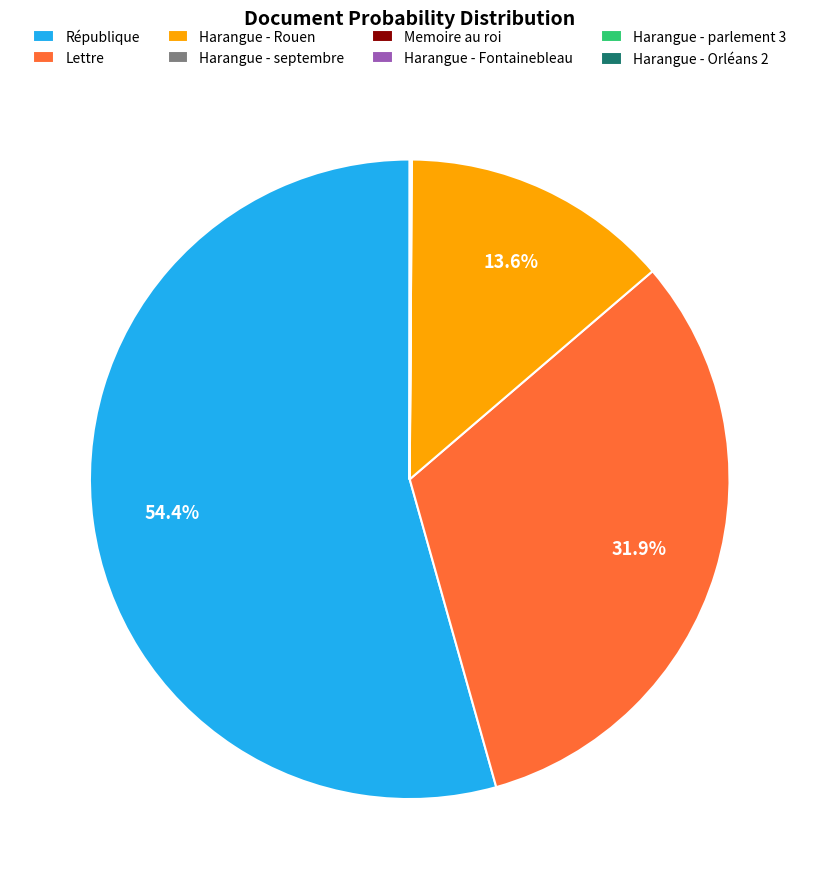

What is the majority slice?

République